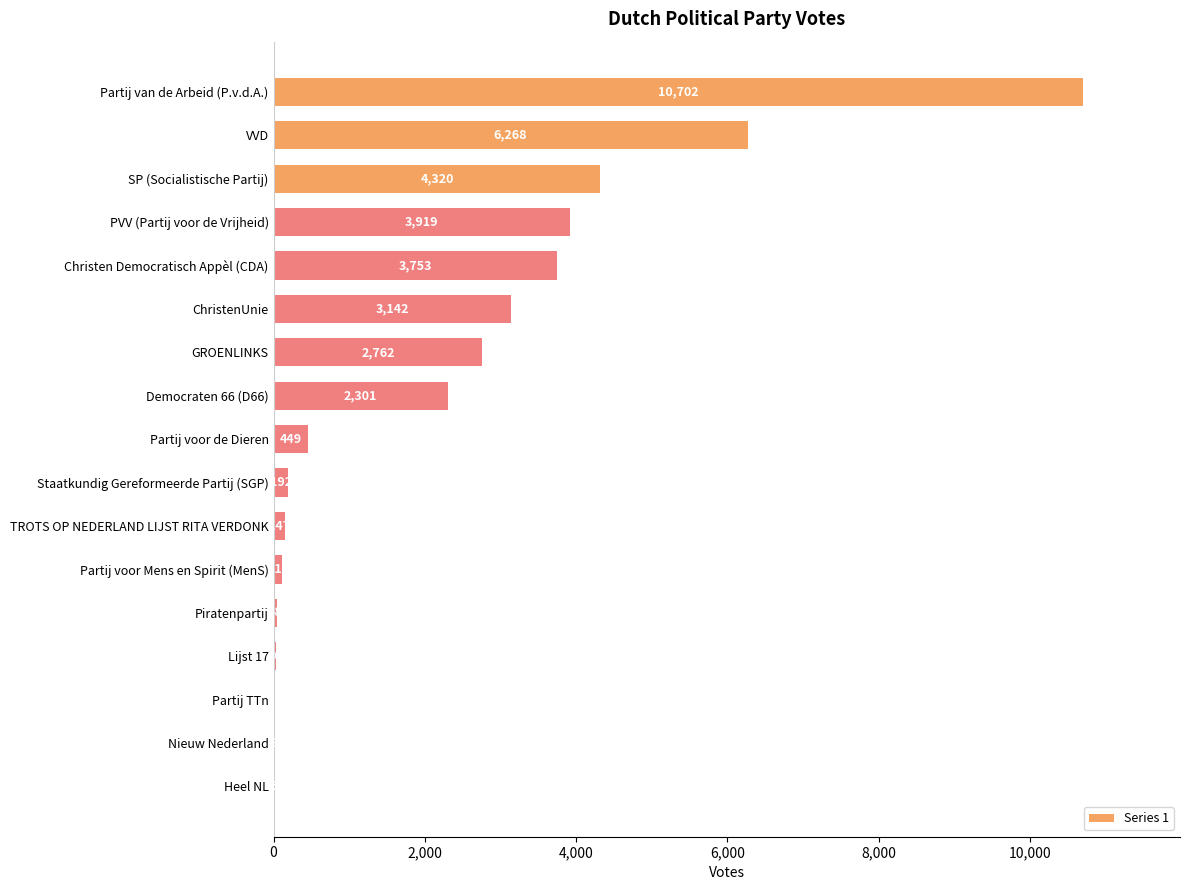

Is it true that the value at Democraten 66 (D66) is 3551?

False